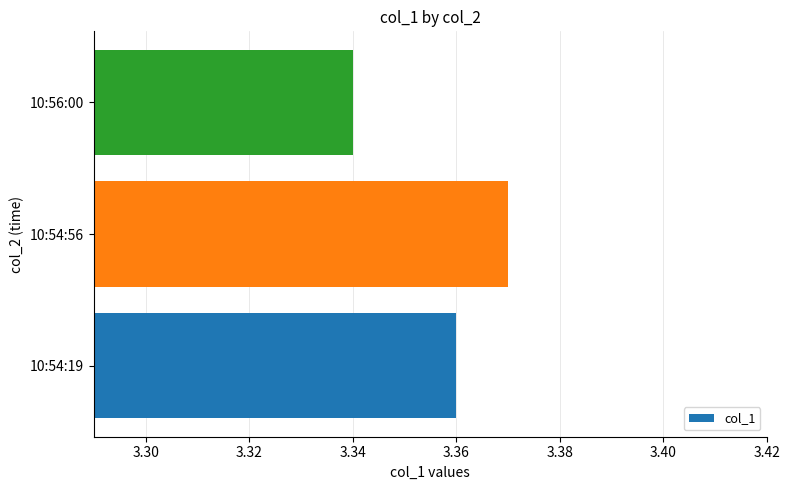

Which label corresponds to the largest value in the chart?

10:54:56